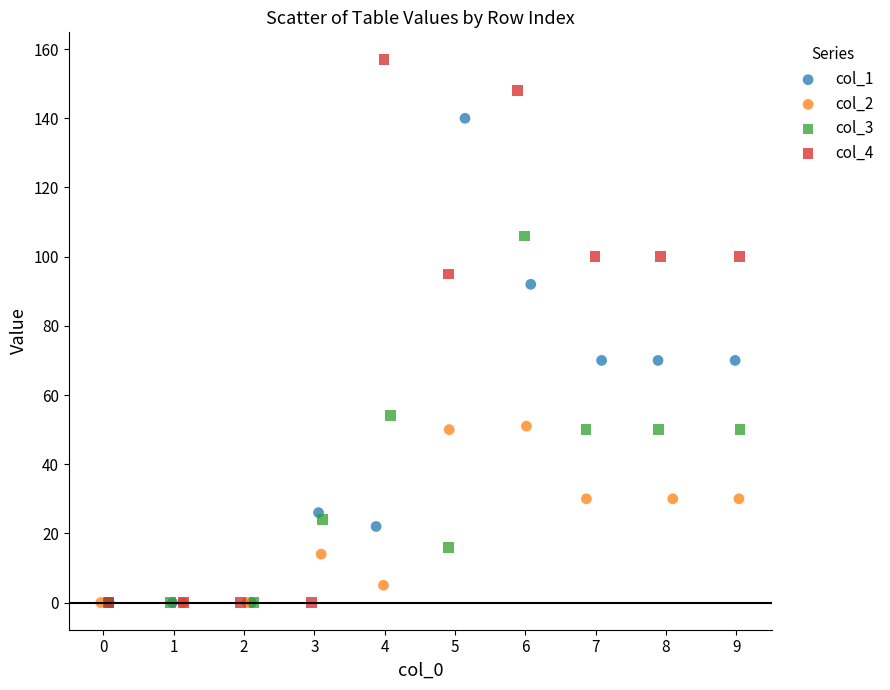

Which series has the widest spread of Y values?

col_4